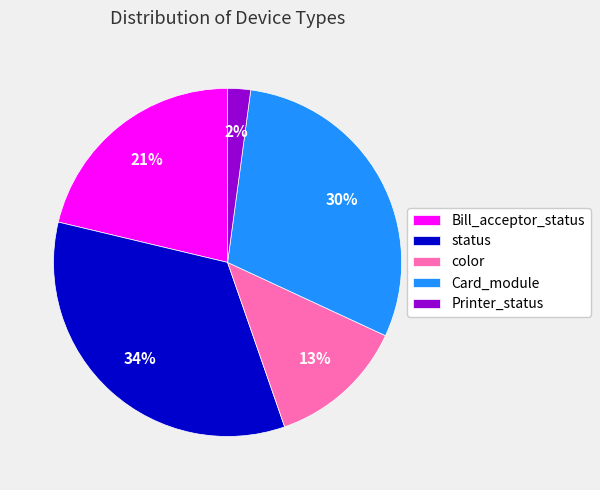

What is the largest slice in the pie chart?

status